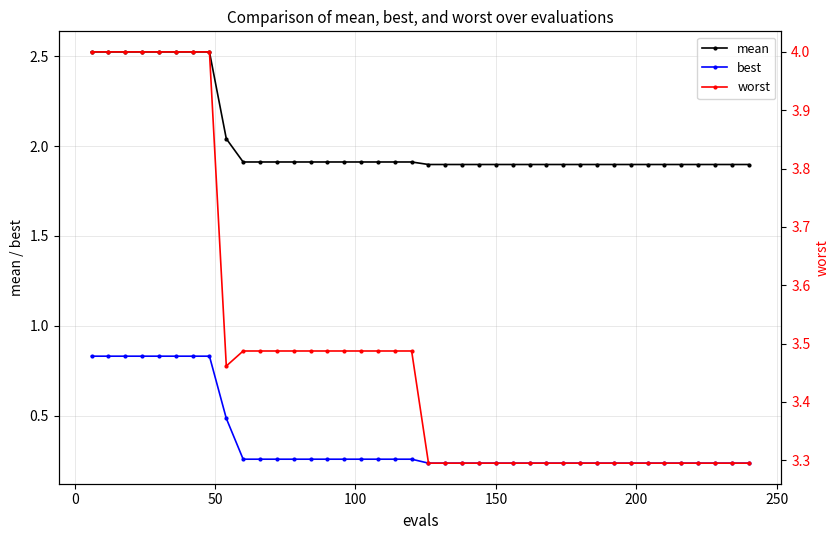

True or false: mean and best intersect in this chart.

False